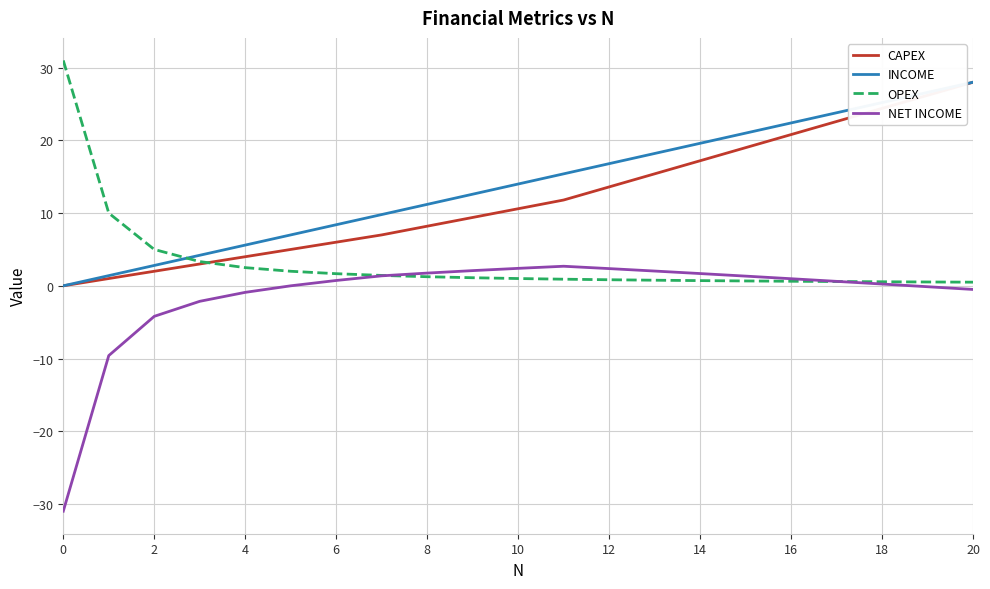

How many times do OPEX and INCOME cross each other?

1